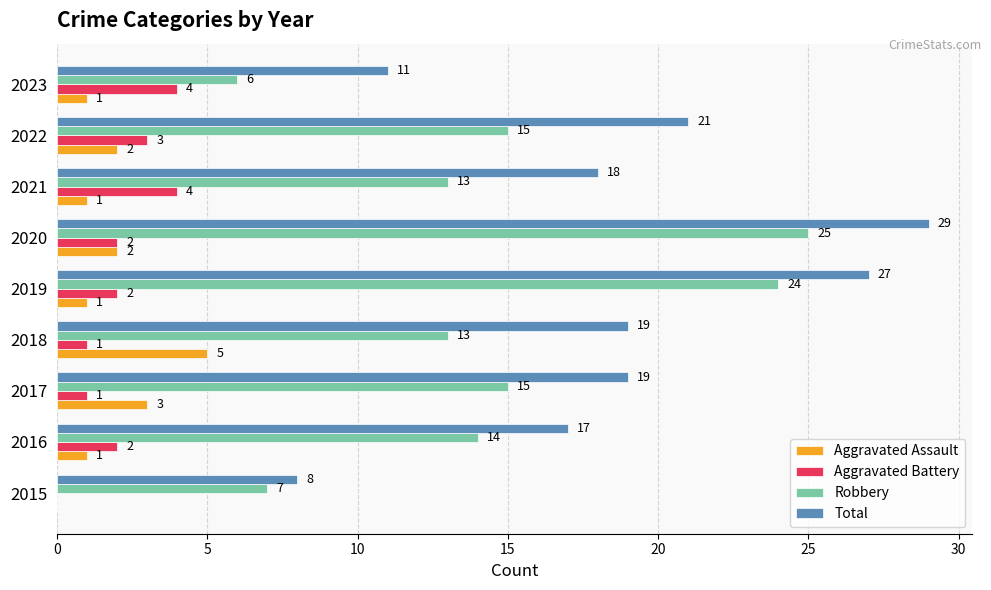

Read the Total value at 2023.

11